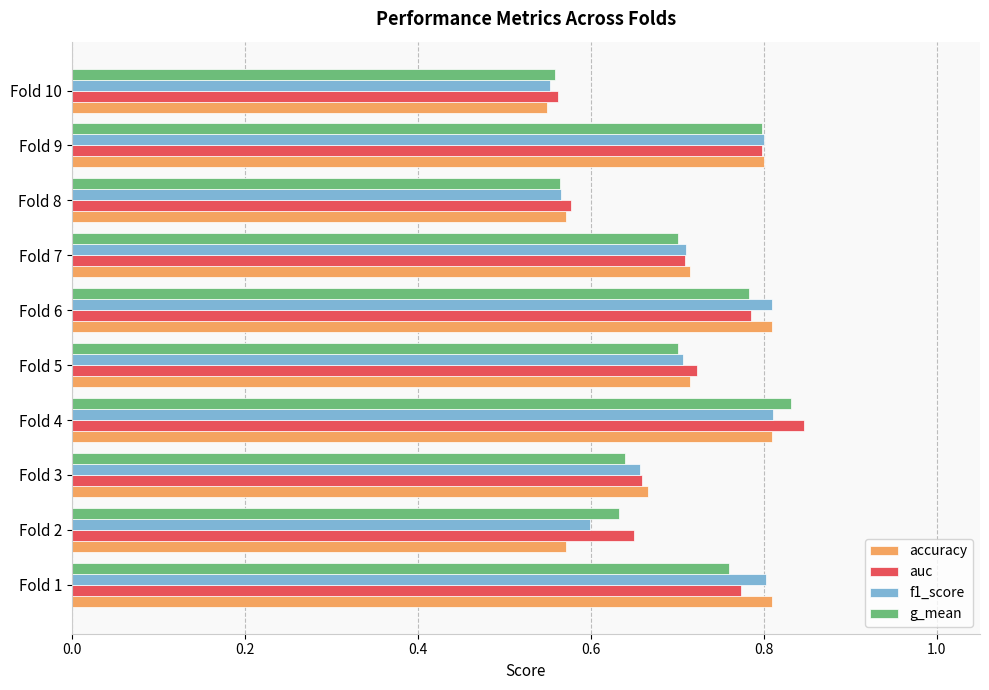

Is the value of f1_score at Fold 10 greater than the value of g_mean at Fold 3?

No